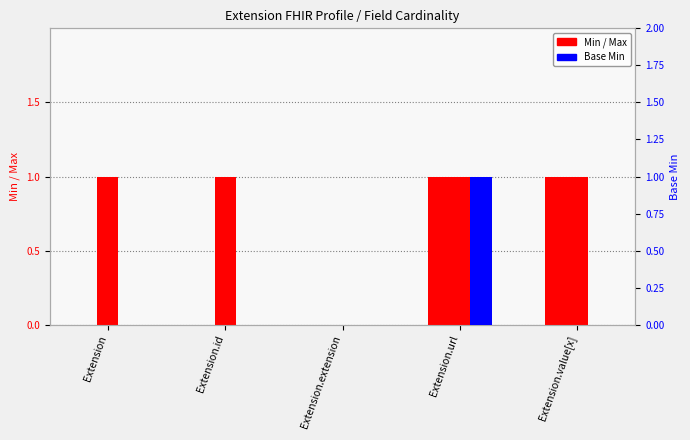

What is the sum of all Base Min values?

1